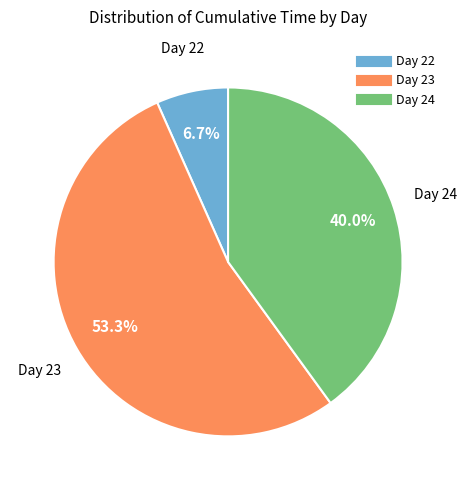

Does any single category account for the majority?

Yes